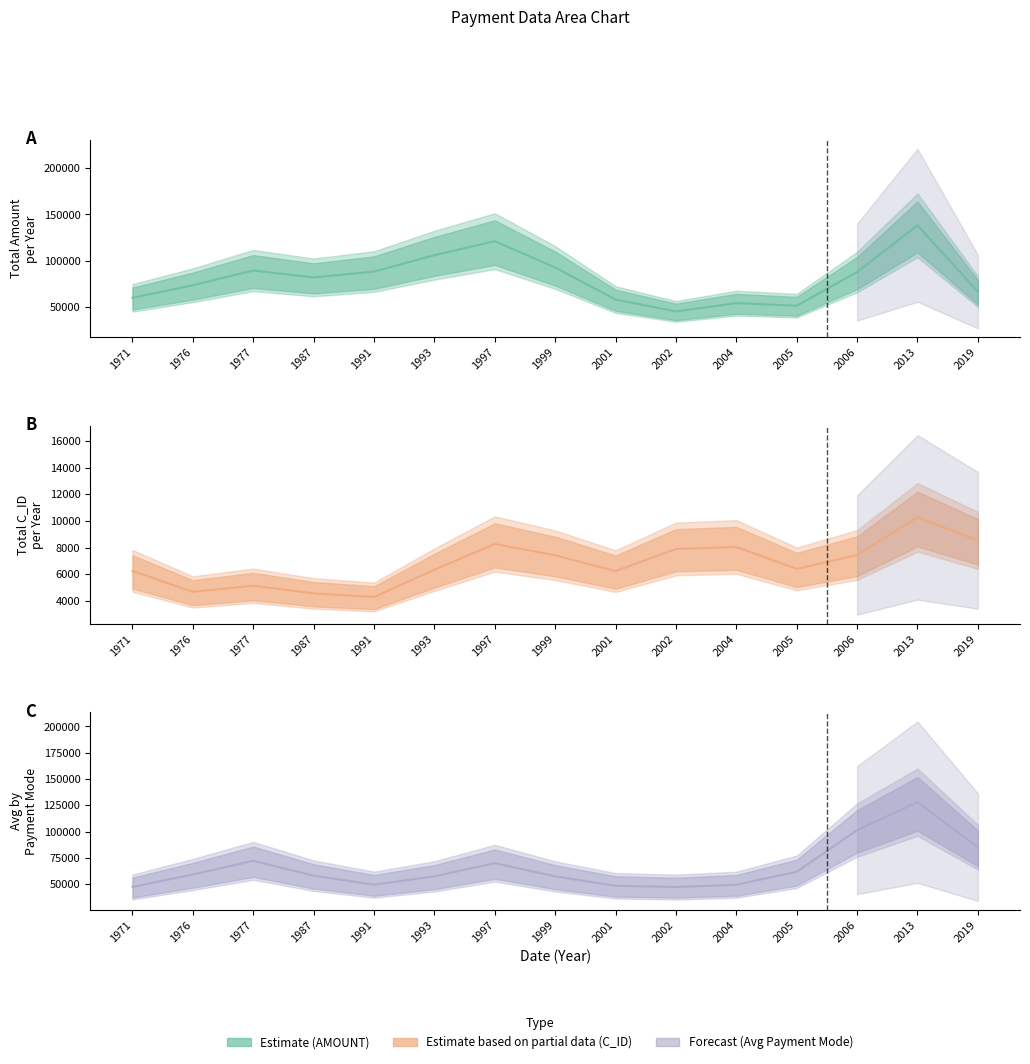

Rank the series by their maximum value, from highest to lowest.

AMOUNT, Average_According_To_payment_Mode, C_ID